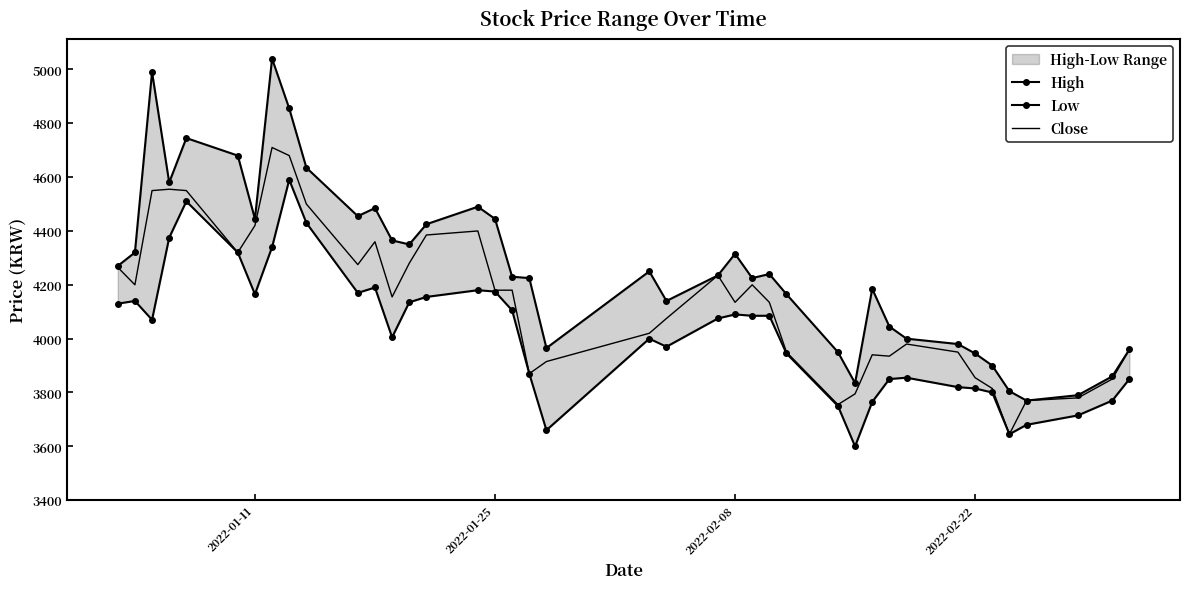

True or false: High and Close intersect in this chart.

False